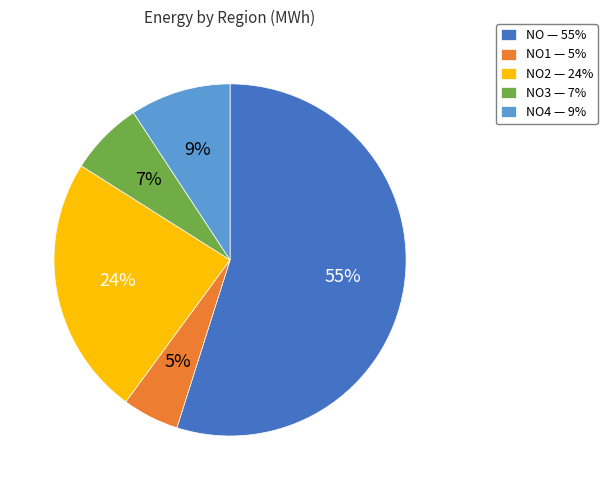

Count the number of slices in the pie.

5